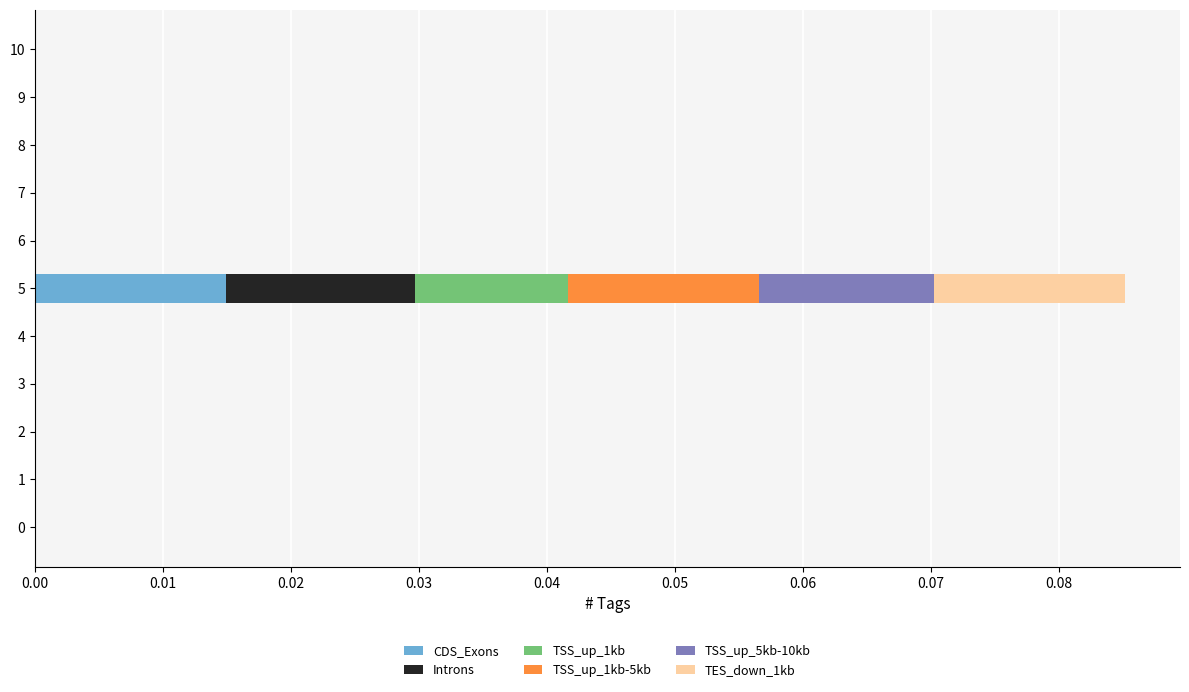

How many categories are shown in the chart?

11